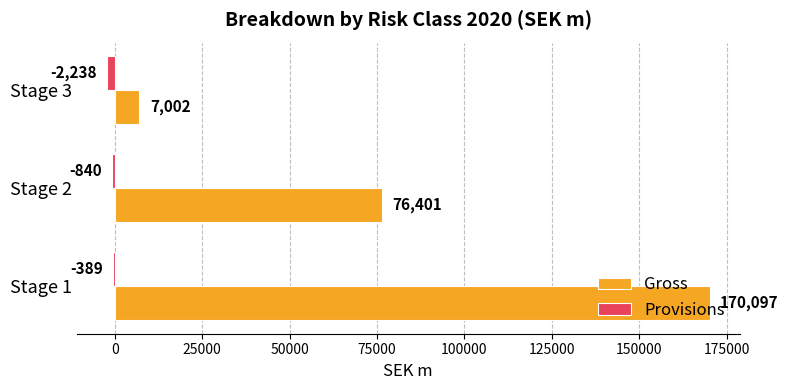

How many categories are shown in the chart?

3